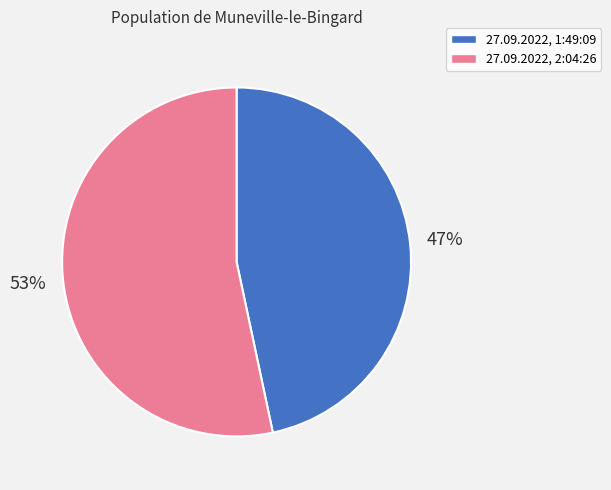

True or false: 27.09.2022, 2:04:26 accounts for 53% of the total.

True